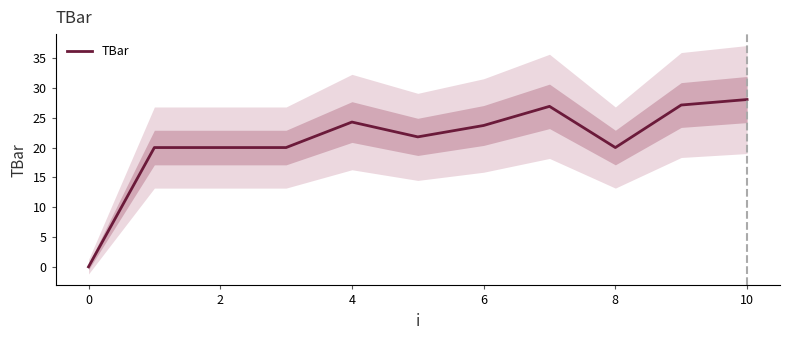

Which category has the highest value across all series?

10